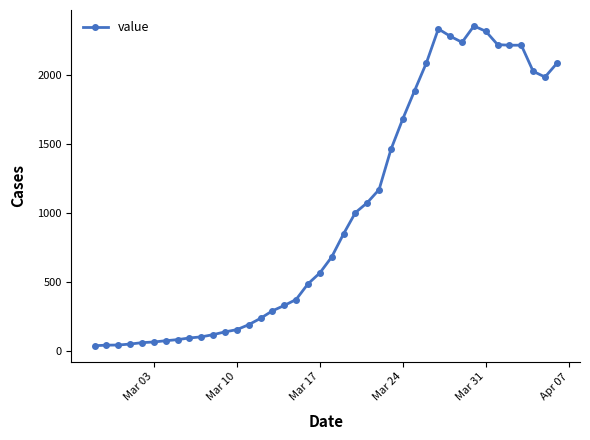

What is the average value?

993